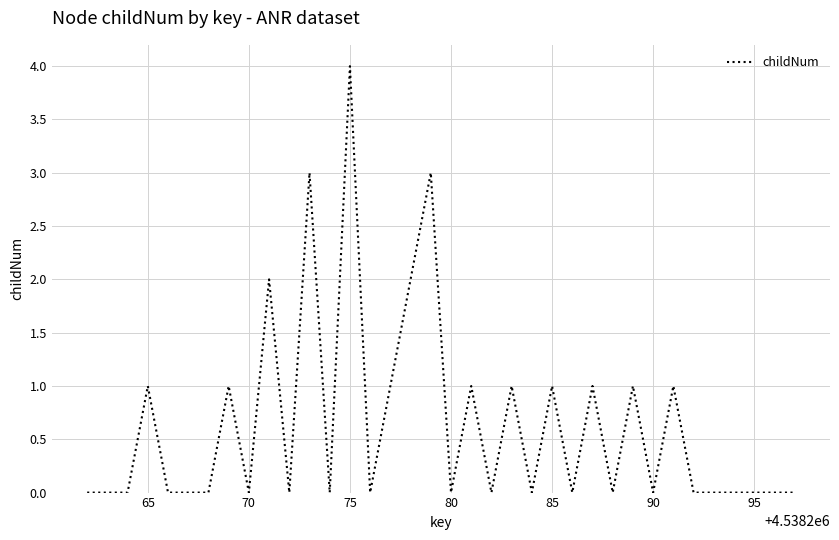

What is the maximum value shown in the chart?

4